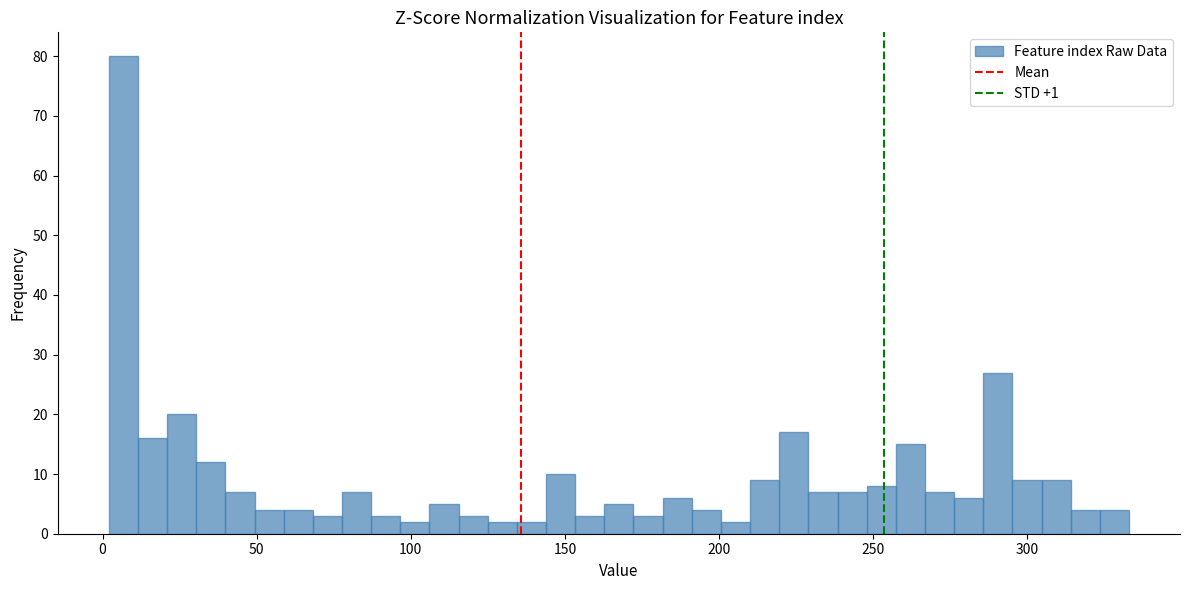

Around what value on the x-axis is the tallest bar? Give the approximate position of its centre, as read against the axis.

5